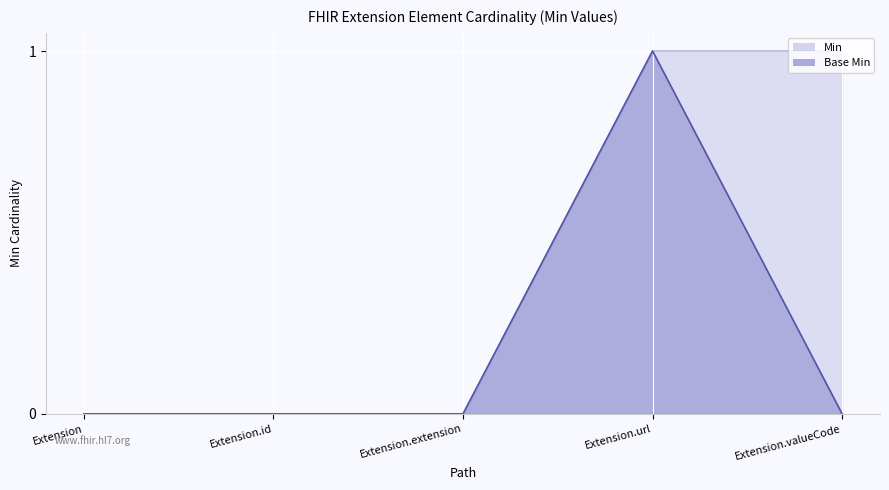

At which category is the sum across all series the highest?

Extension.url